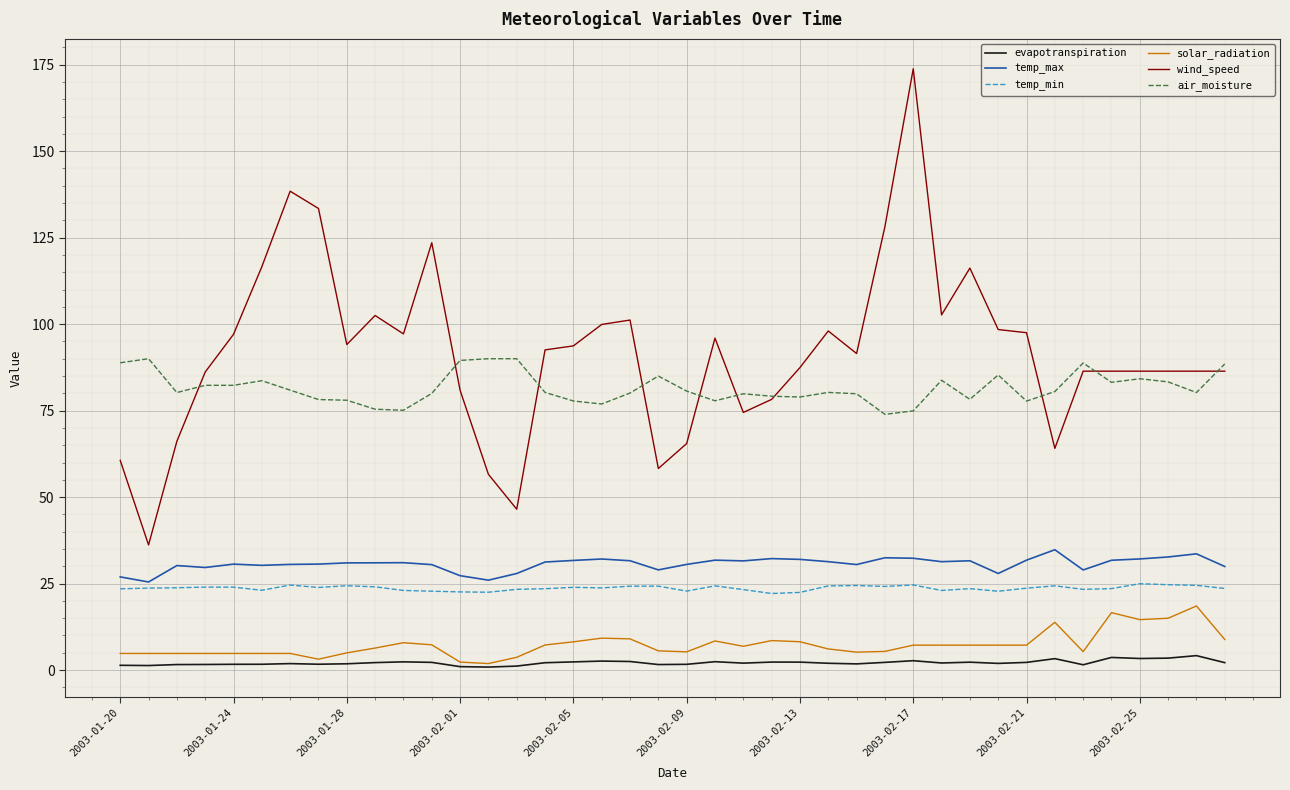

Which series has the largest total across all categories?

wind_speed